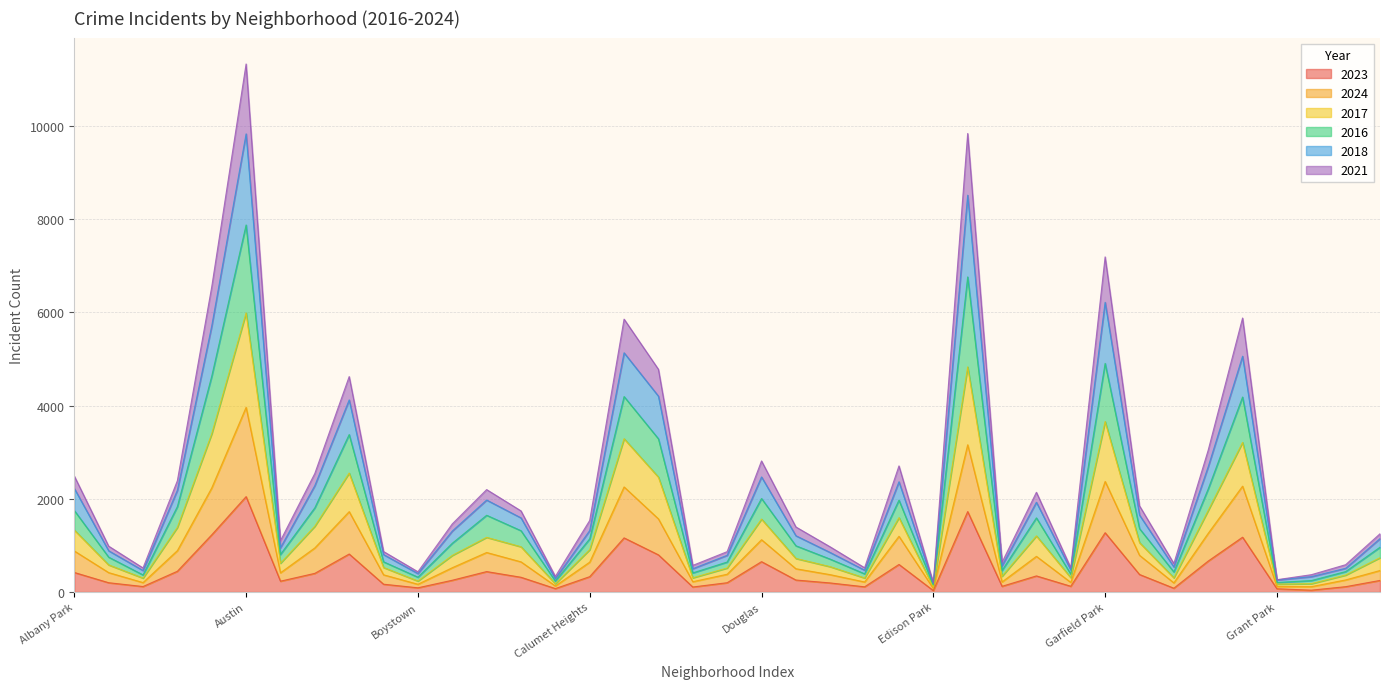

True or false: 2016 has a value of 1101 at Avalon Park.

True